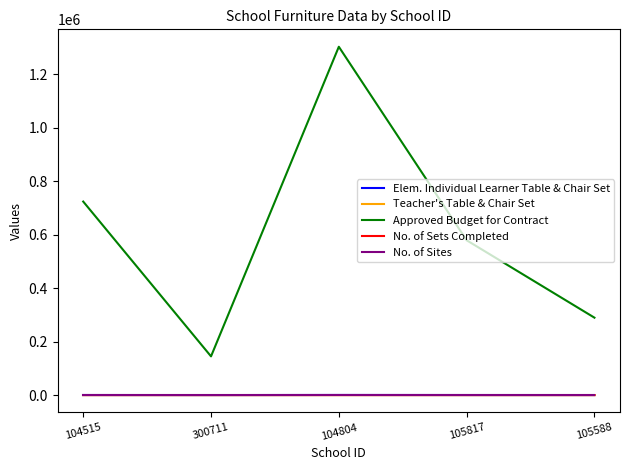

At which label is Approved Budget for Contract closest to 724000?

104515